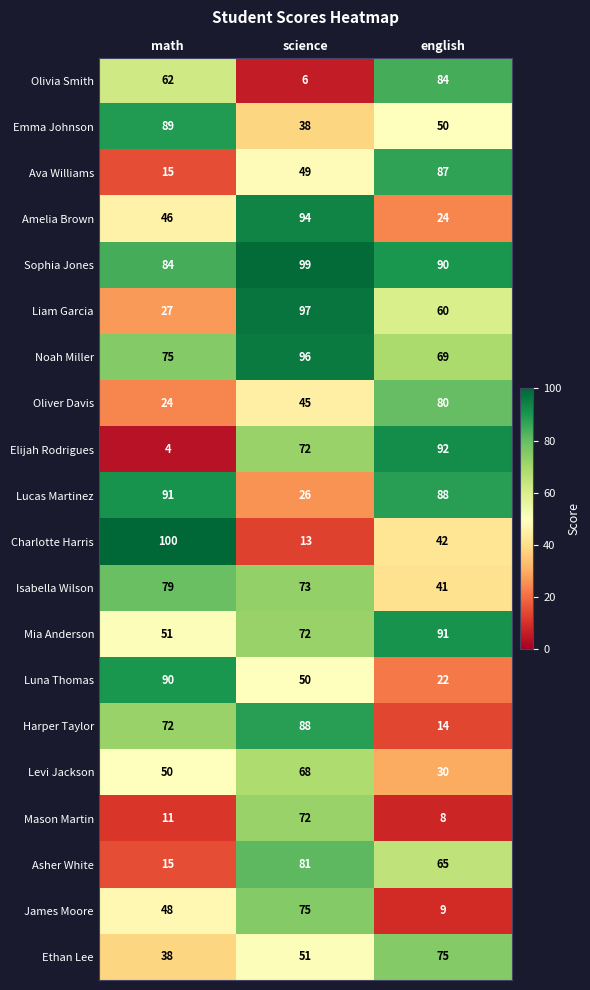

At which label is Oliver Davis closest to 52?

science